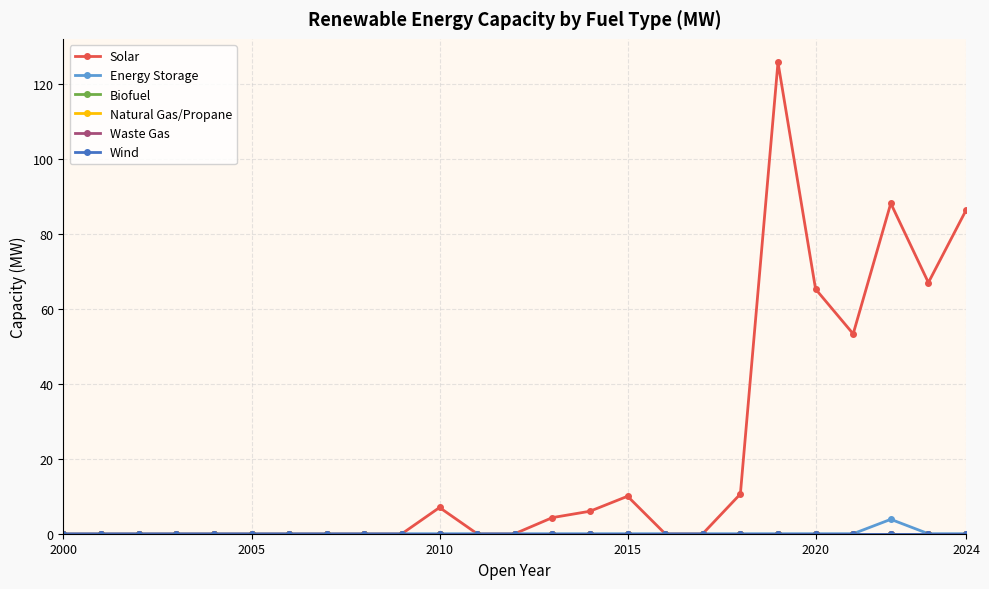

Does the chart have visible grid lines?

Yes